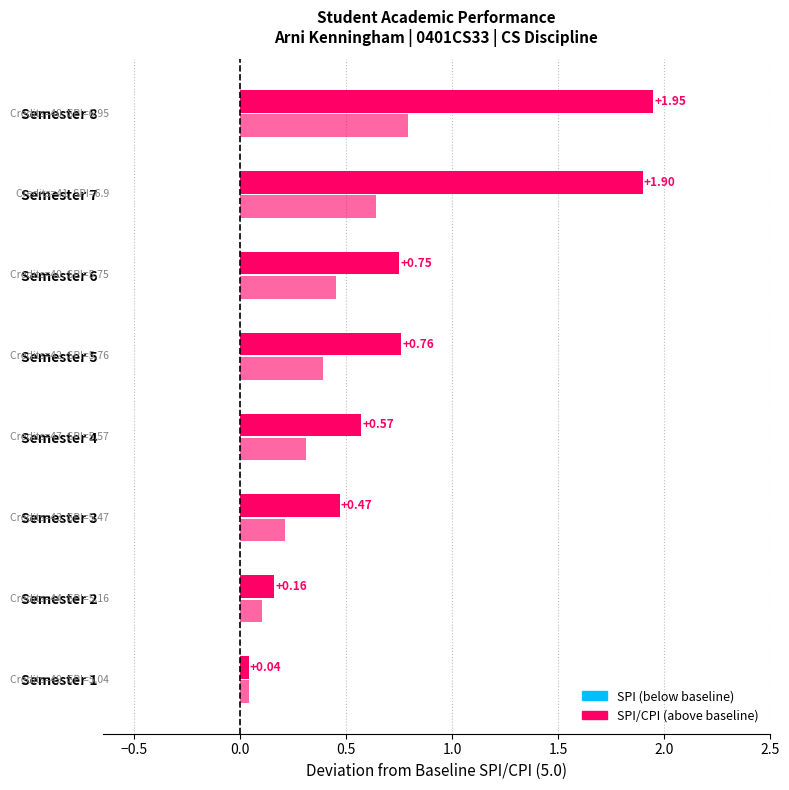

What is the sum of the CPI values at Semester 6 and Semester 5?

10.8